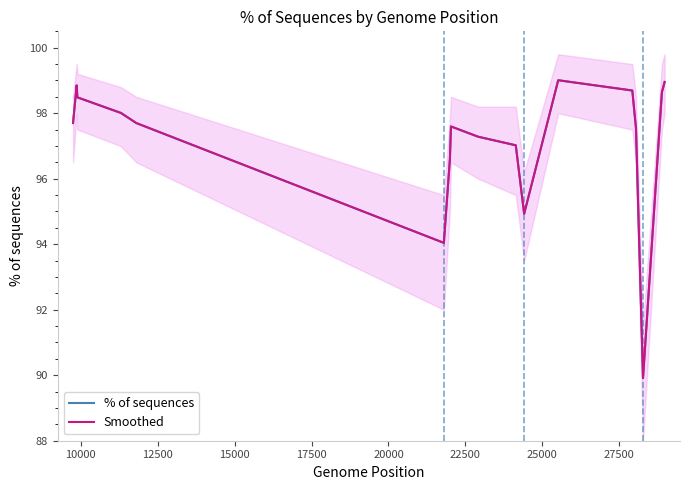

In Smoothed, how many points are lower than both neighbors (excluding endpoints)?

3